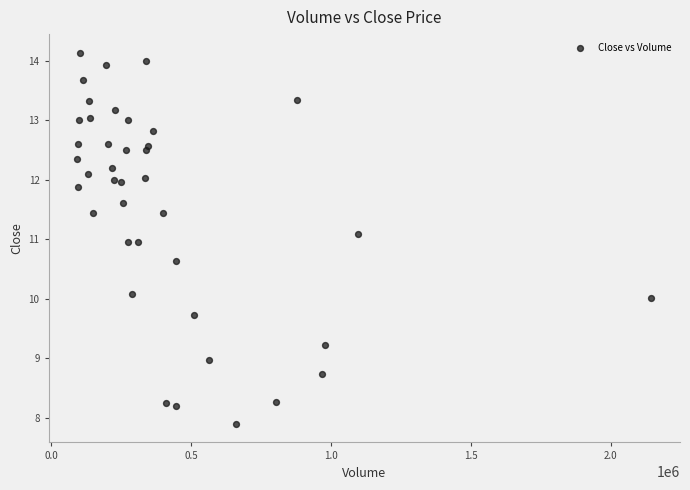

What is the range of X values (max minus min)?

2052900.0